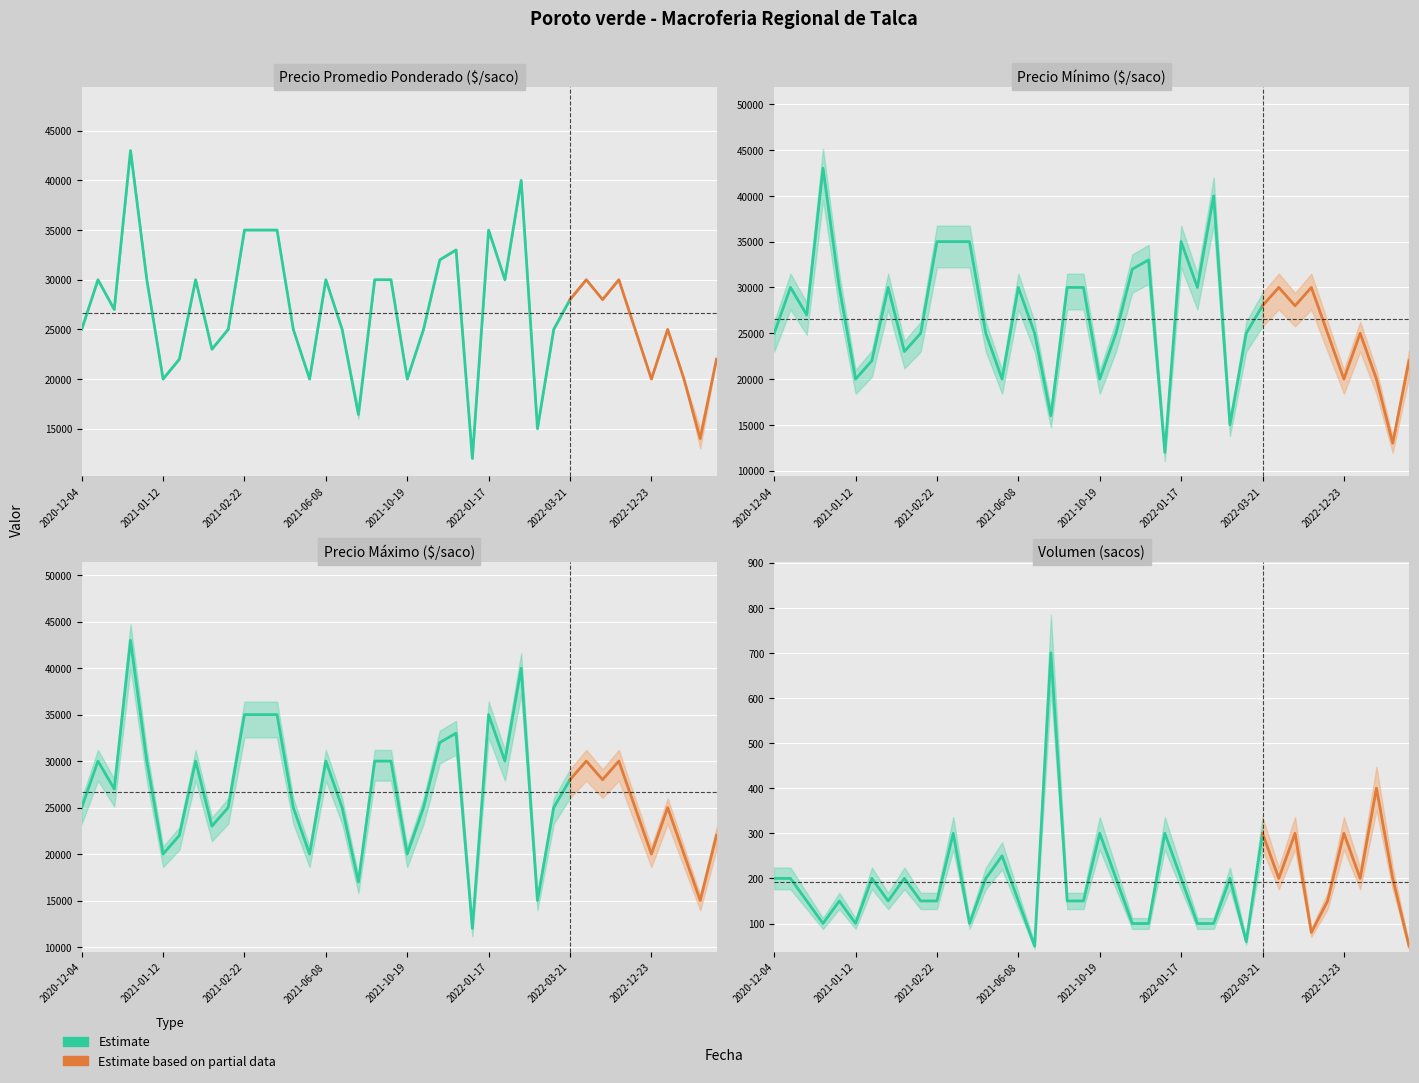

What is the average value of the Volumen series?

191